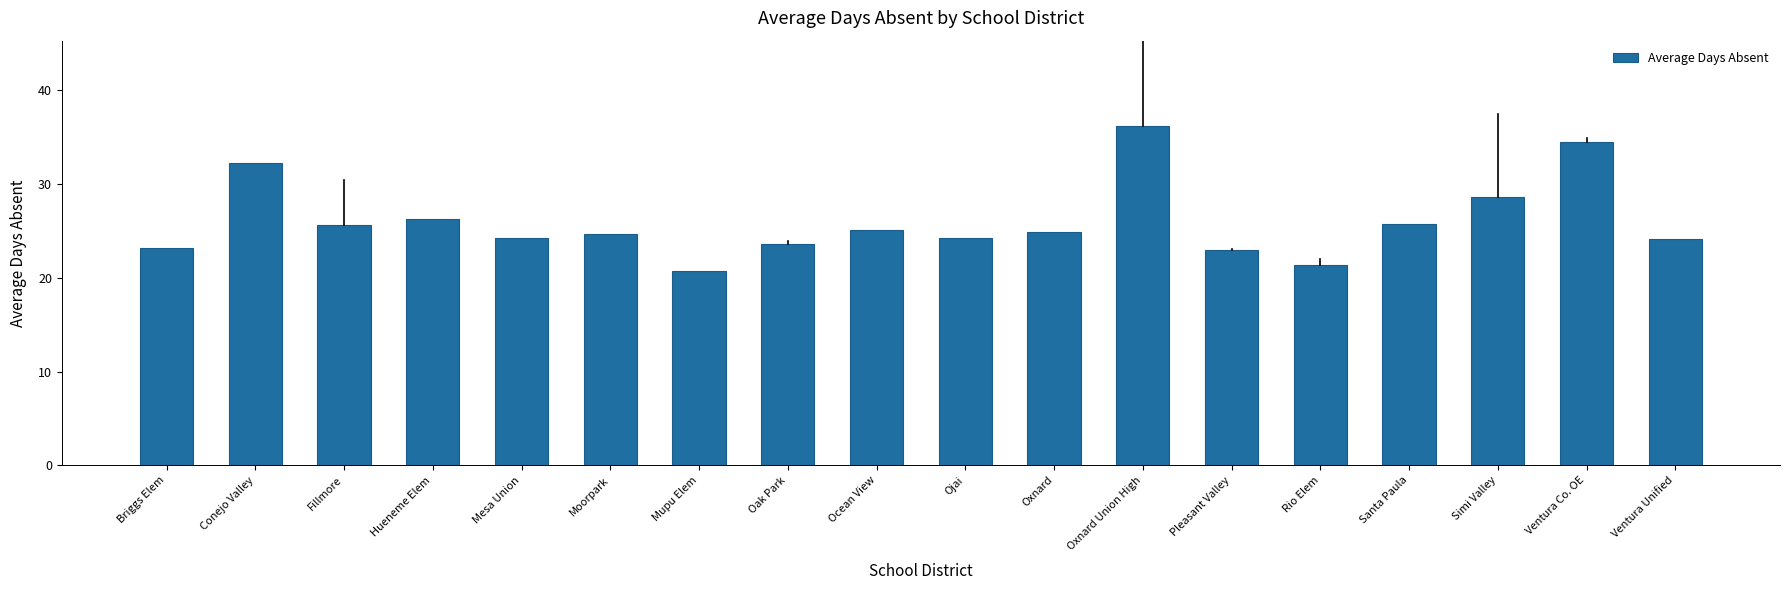

What position from the left is Ventura Co. OE?

17